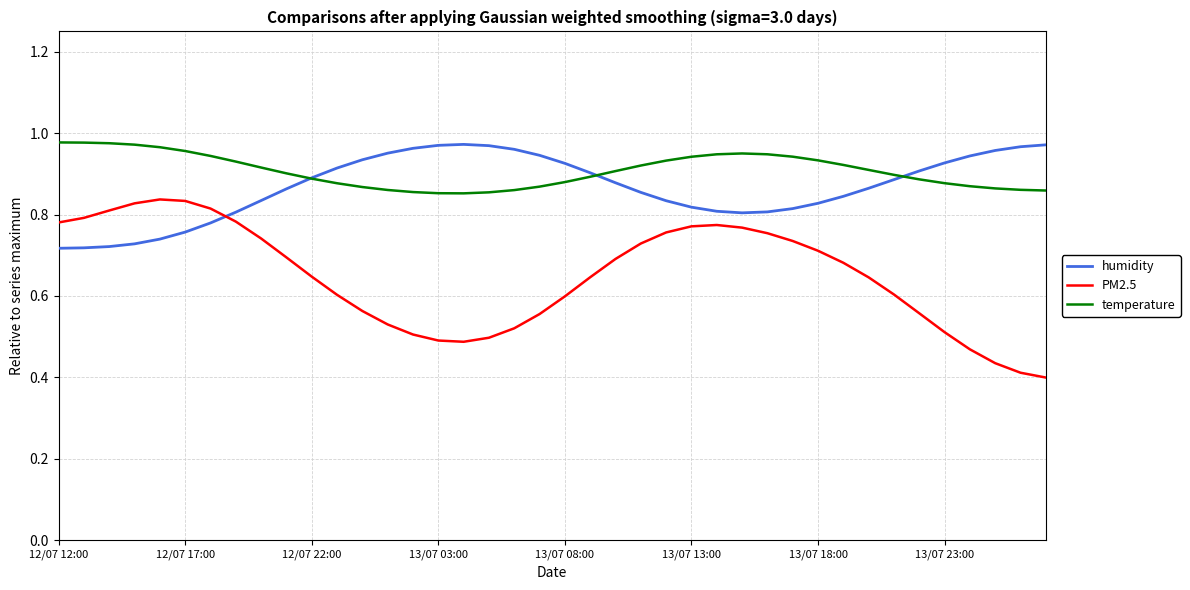

True or false: PM2.5 and temperature cross at least once.

False